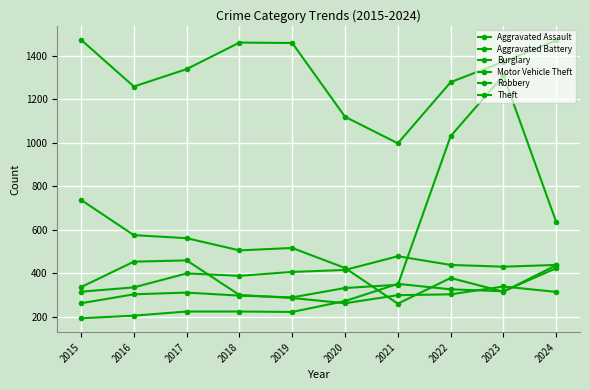

List the labels in order of Theft value, largest first.

2015, 2024, 2018, 2019, 2023, 2017, 2022, 2016, 2020, 2021